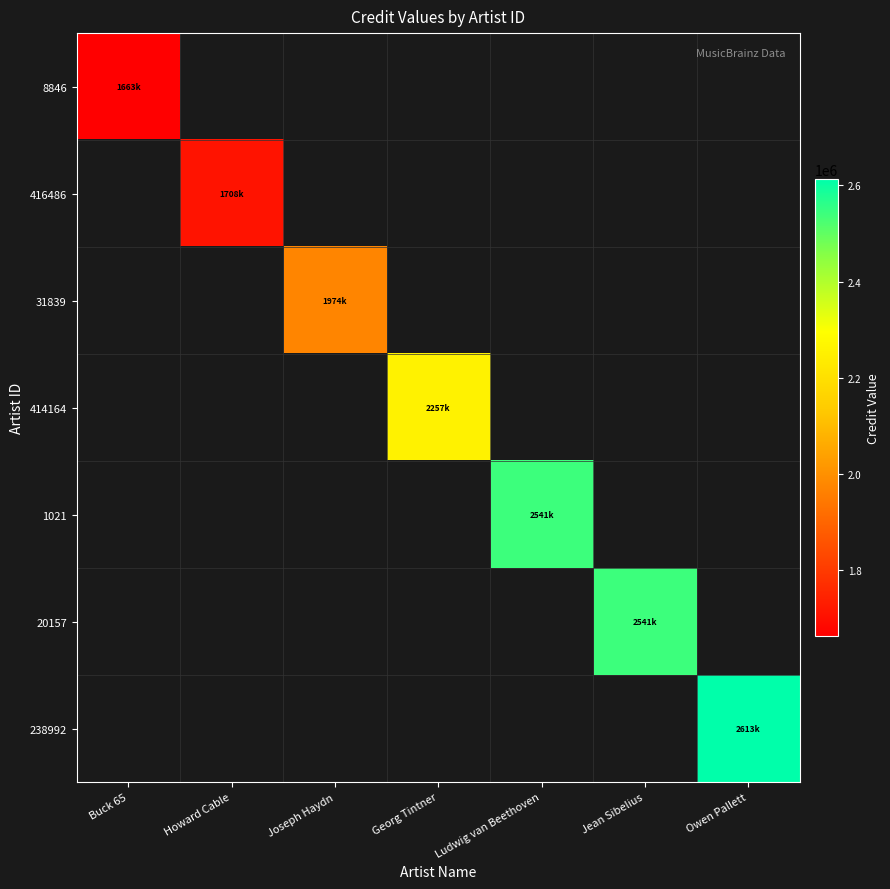

Count the number of data series in this chart.

7